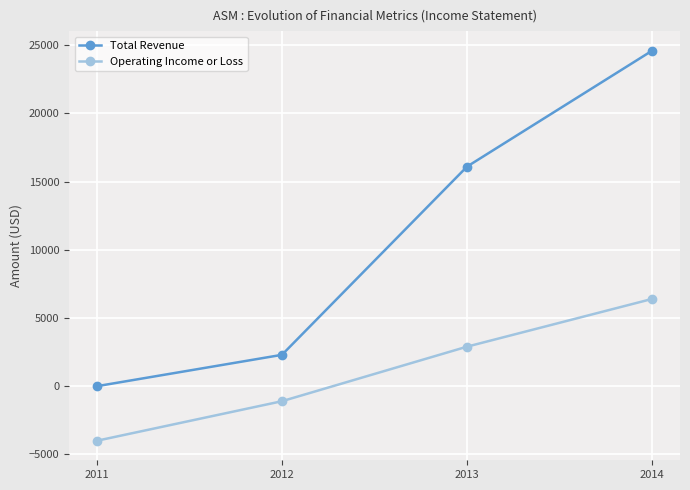

What is the total value across all series at 2012?

1200